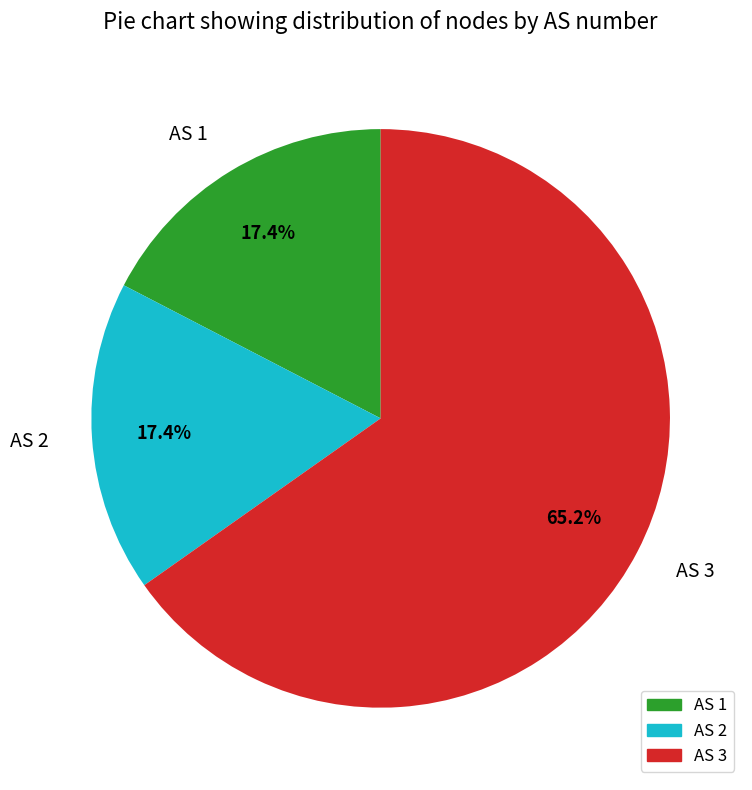

Is there a majority slice in this chart?

Yes